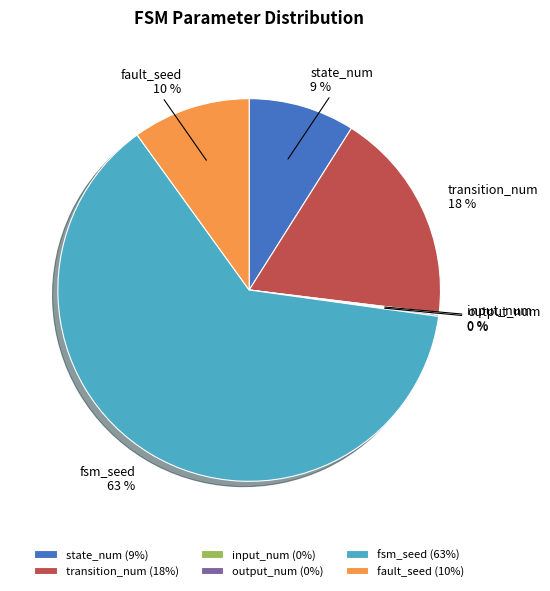

To the nearest percent, what portion does fault_seed represent?

10%